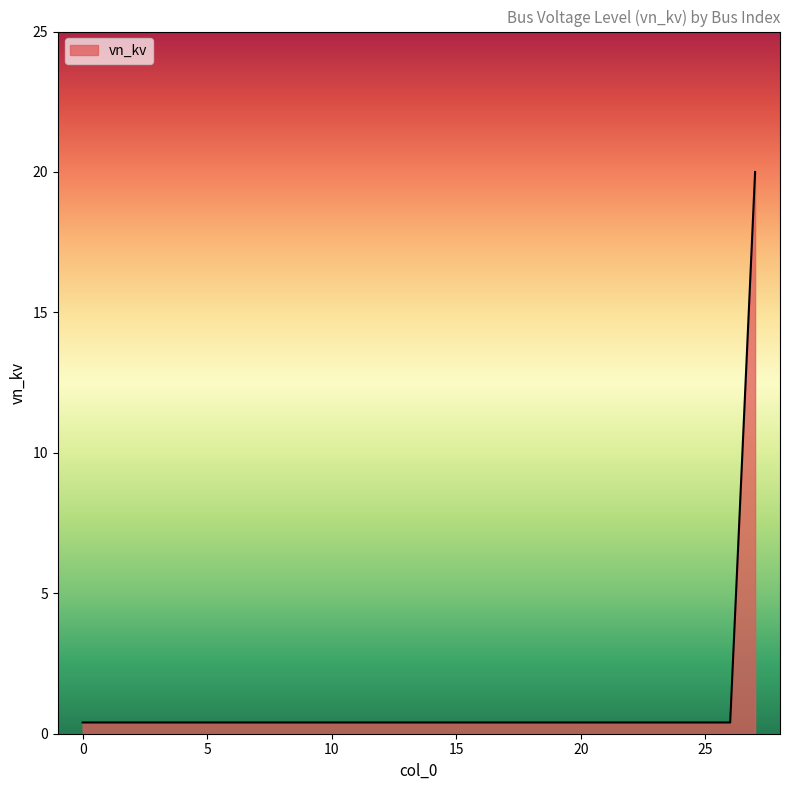

What is the difference between the maximum and minimum values?

19.6